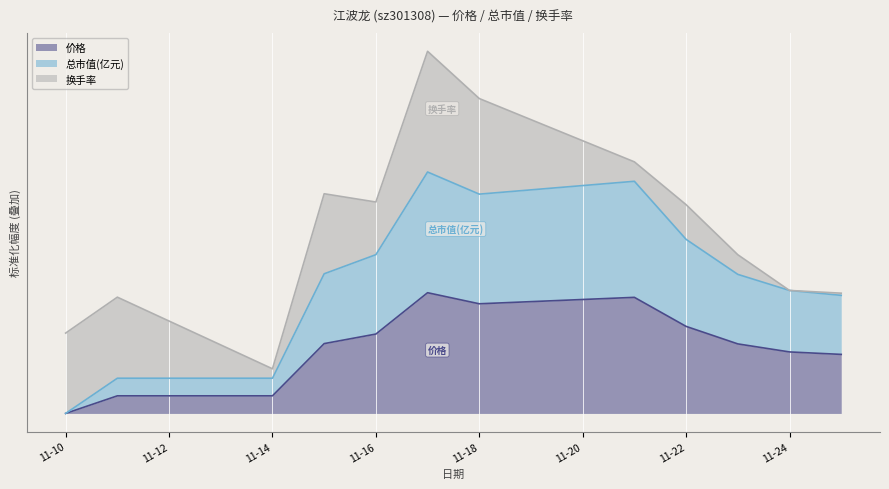

True or false: 总市值(亿元) has more than 1 interior local peaks.

True